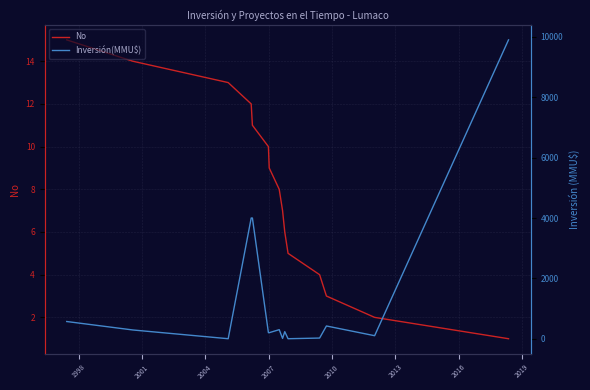

Does the chart display data point markers on the line(s)?

No